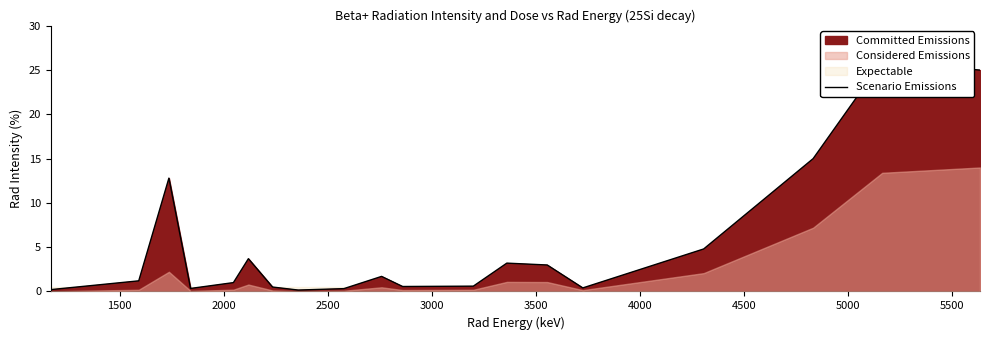

Reading right to left, what are all the values shown in this chart?

25.0	26.0	15.0	4.8	0.4	3.0	3.2	0.6	0.6	1.7	0.3	0.2	0.5	3.7	1.0	0.3	12.8	1.2	0.2